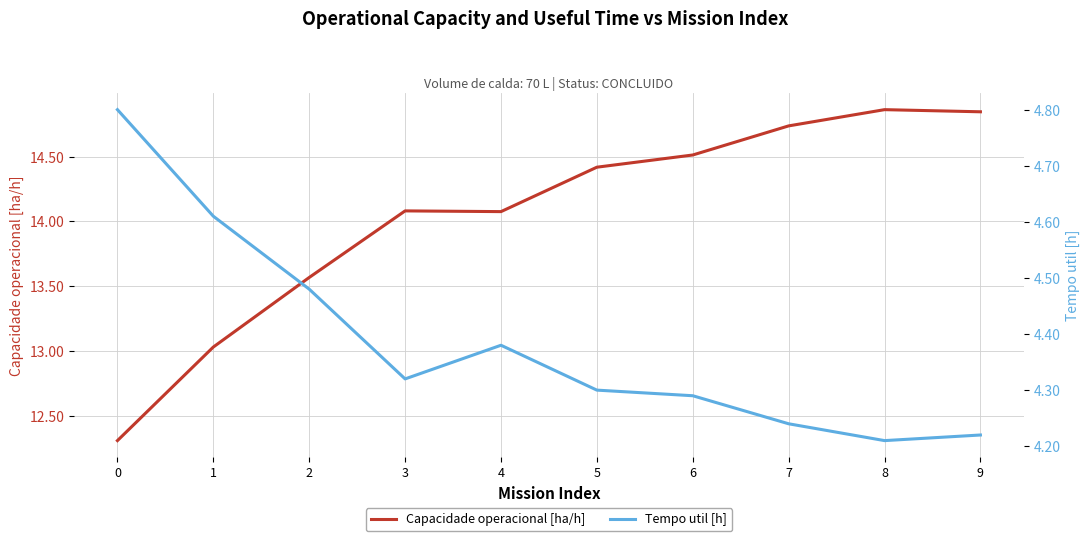

What is the value of the Capacidade operacional [ha/h] point at the 9th from the left?

14.9